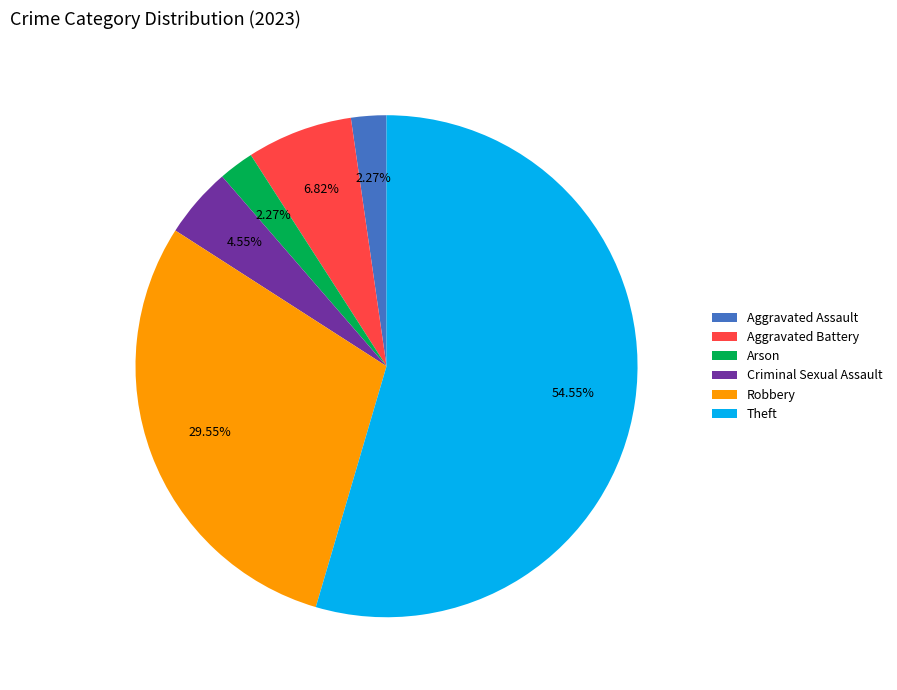

Approximately how many times larger is the value at Robbery compared to Theft?

0.5